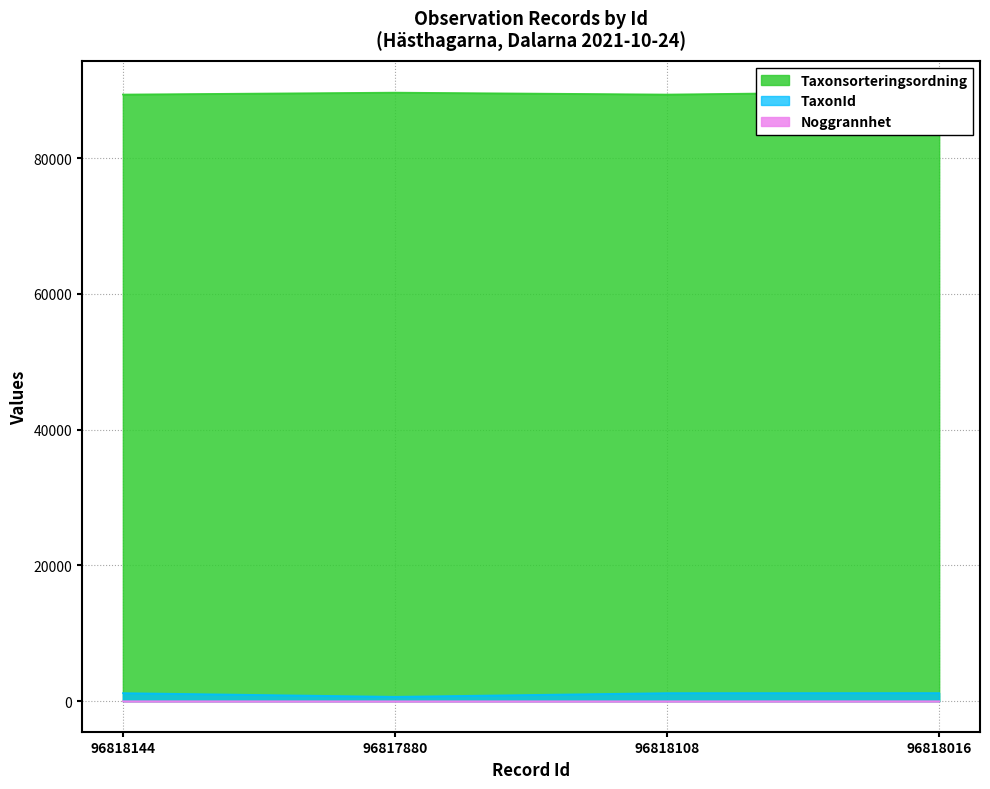

Which series has the largest total across all categories?

Taxonsorteringsordning